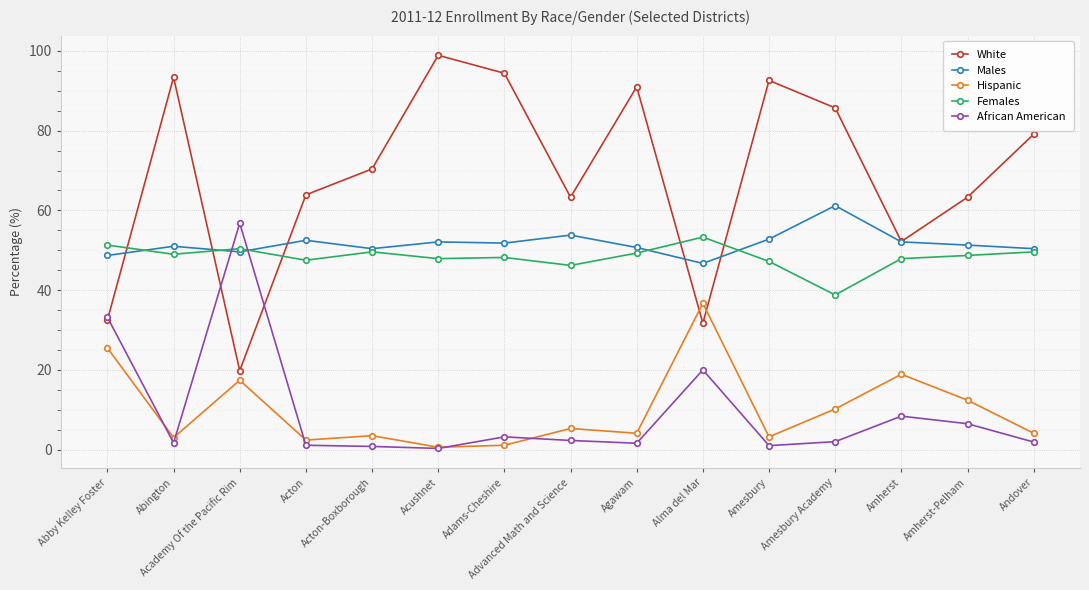

Count the number of data series in this chart.

5